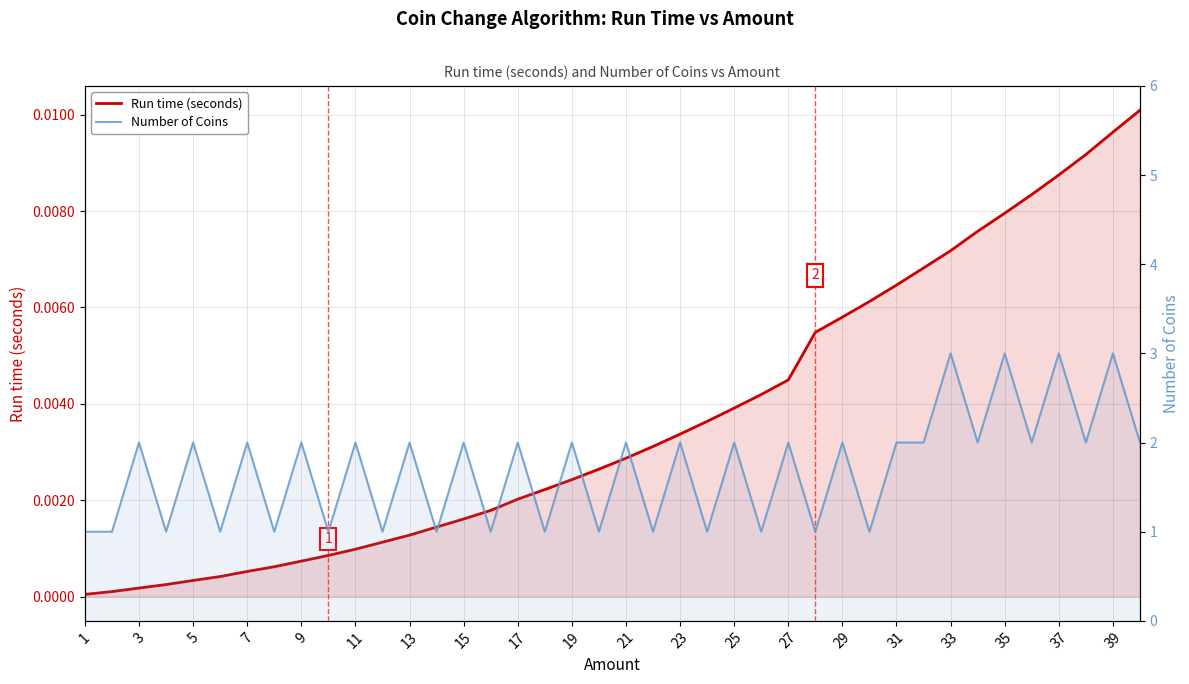

At which label does Run time (seconds) reach its minimum?

1